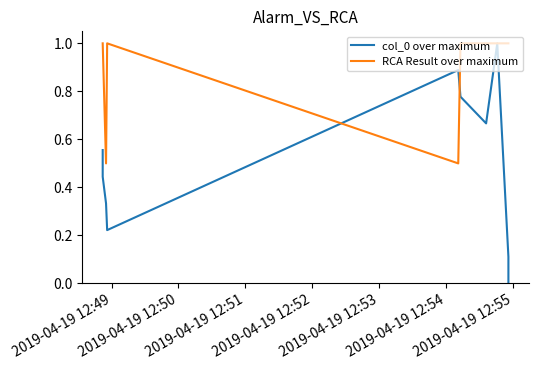

The value of col_0 over maximum at 2019-04-19 12:53 is 1.4. True or false?

False